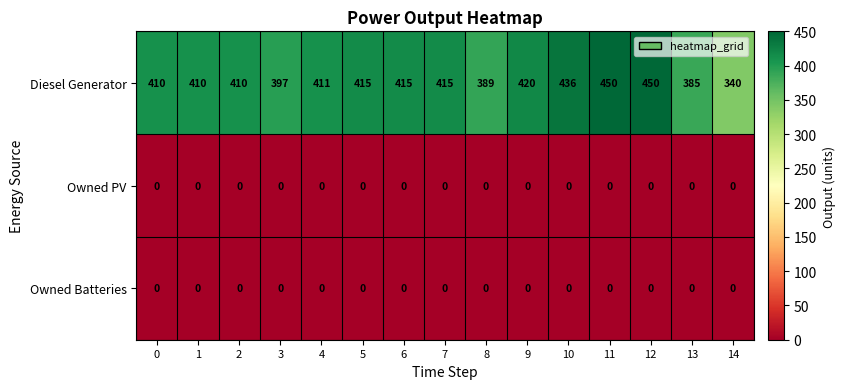

What is the difference between the Diesel Generator values at 9 and 3?

23